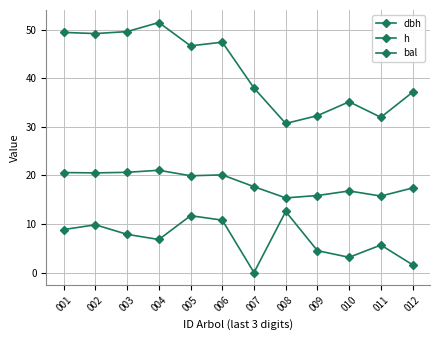

Which series has the largest total across all categories?

dbh